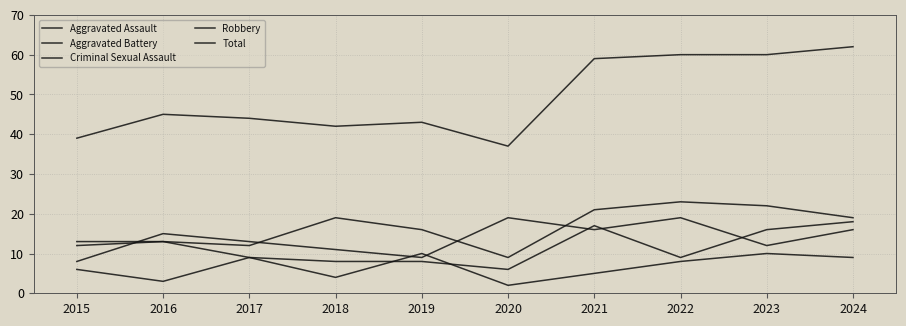

Is it true that Robbery equals 9 at 2019?

True